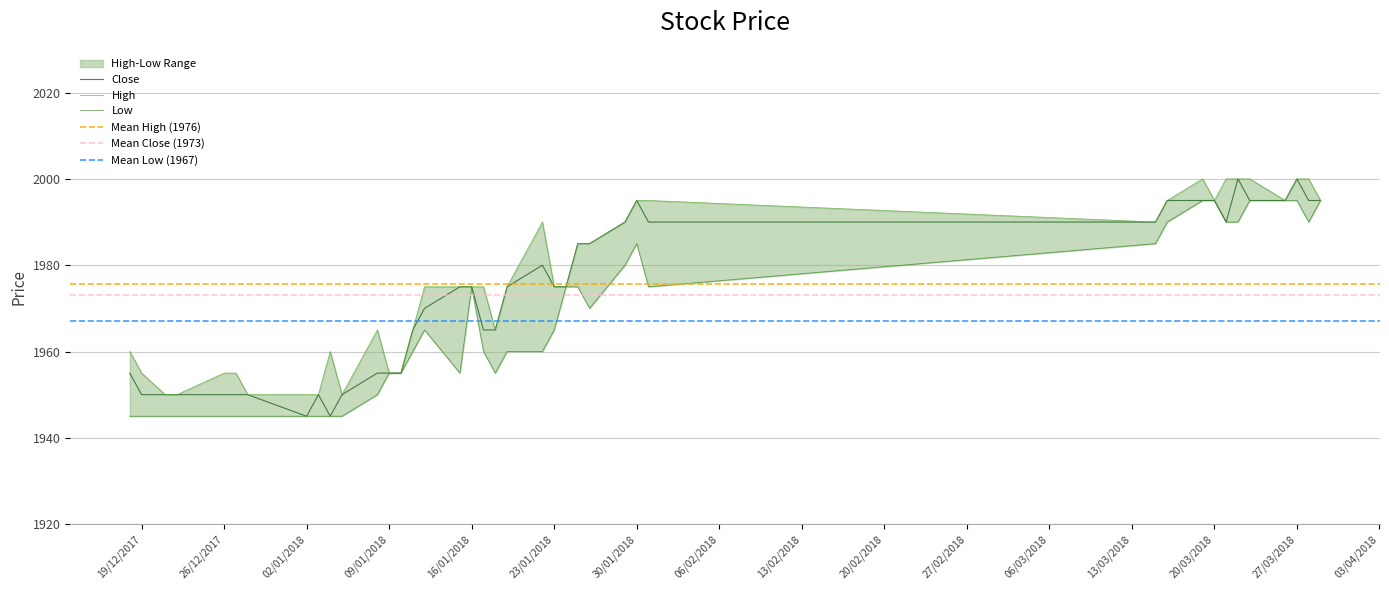

Where is High nearest to the value 1975?

2018-01-12